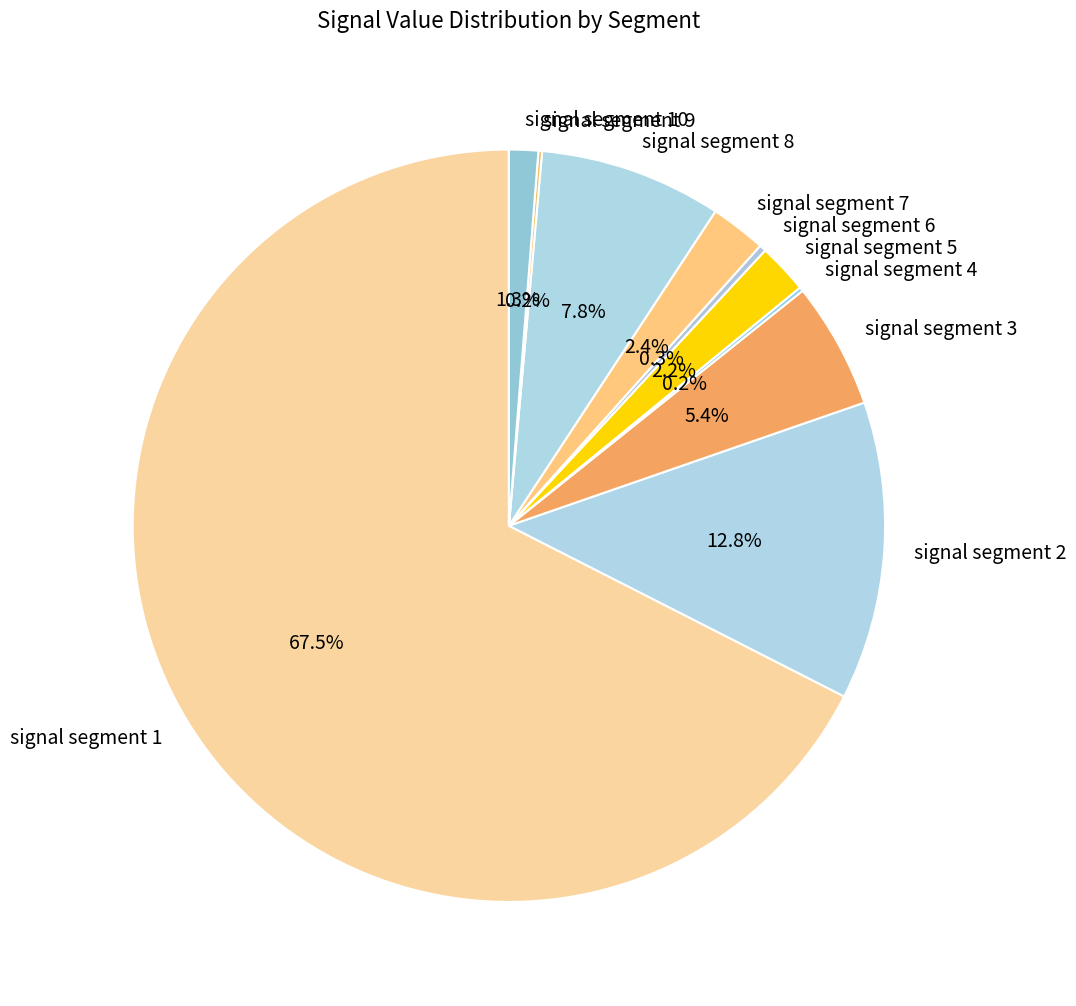

What is the largest slice in the pie chart?

signal segment 1